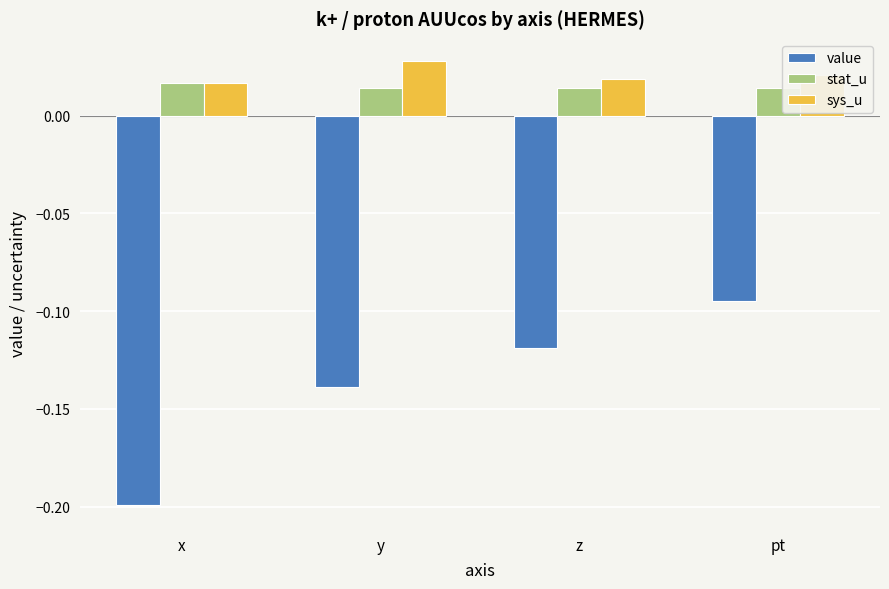

Is the value of value at pt greater than the value of stat_u at y?

No